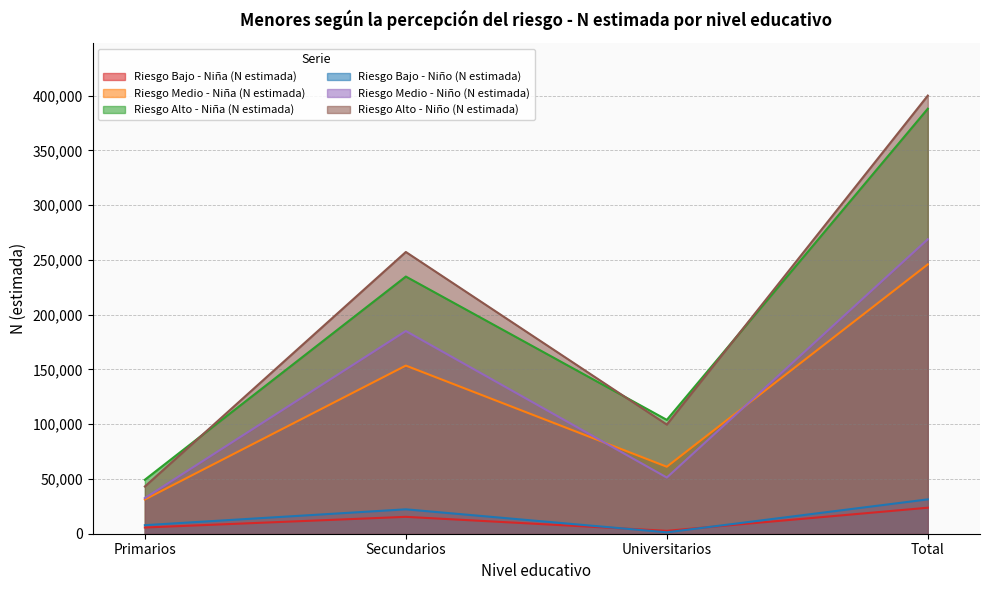

How many Riesgo Bajo - Niño (N estimada) values are between 7801 and 31356?

3